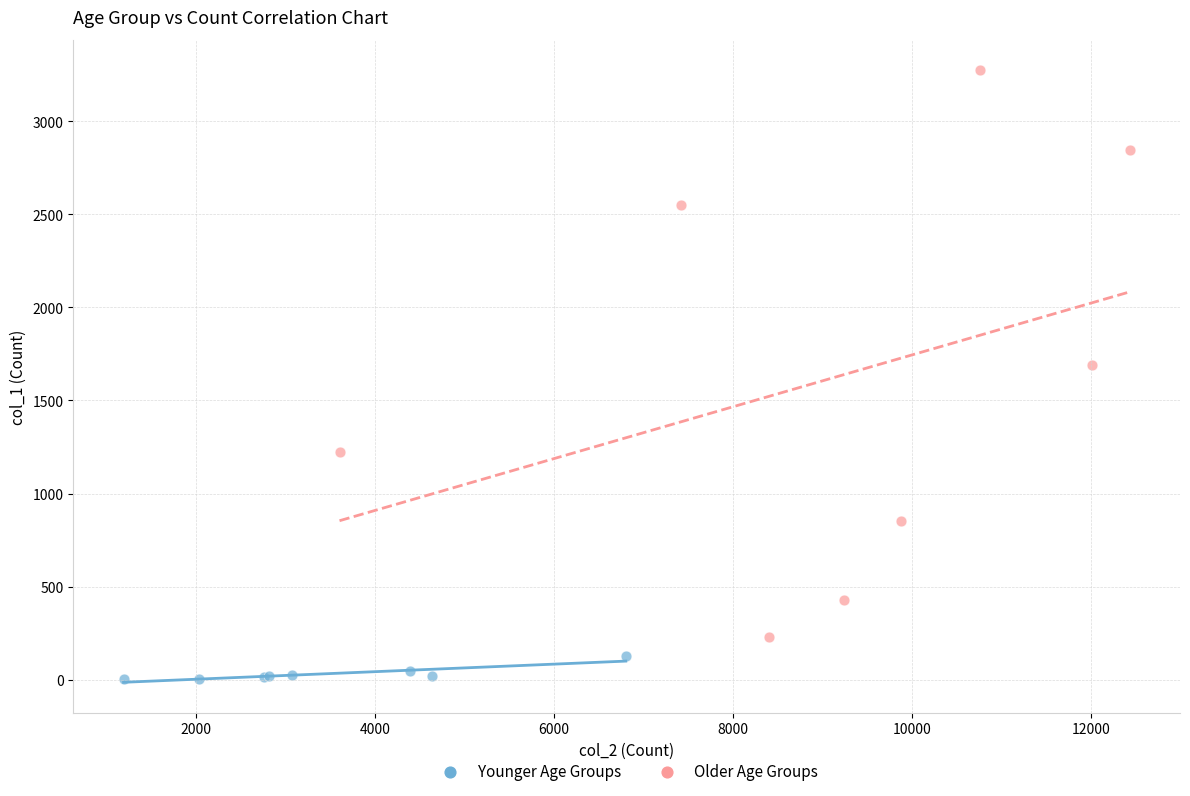

Which series contains the highest Y value?

Older Age Groups